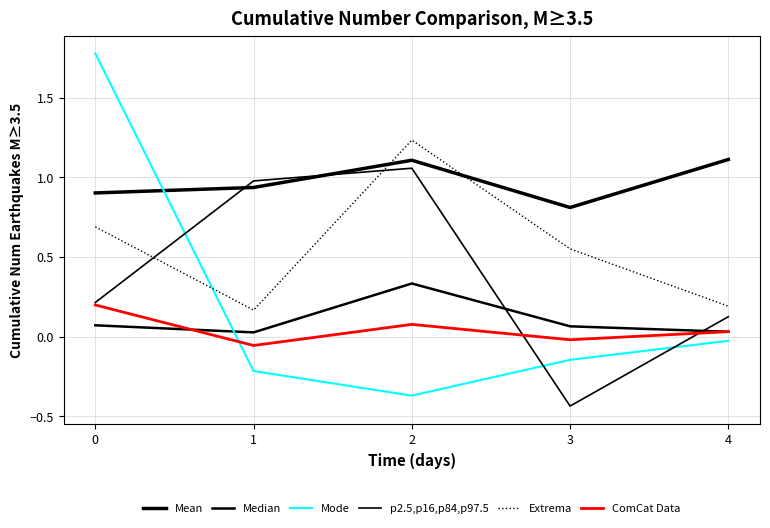

In p2.5,p16,p84,p97.5, how many points are lower than both neighbors (excluding endpoints)?

1